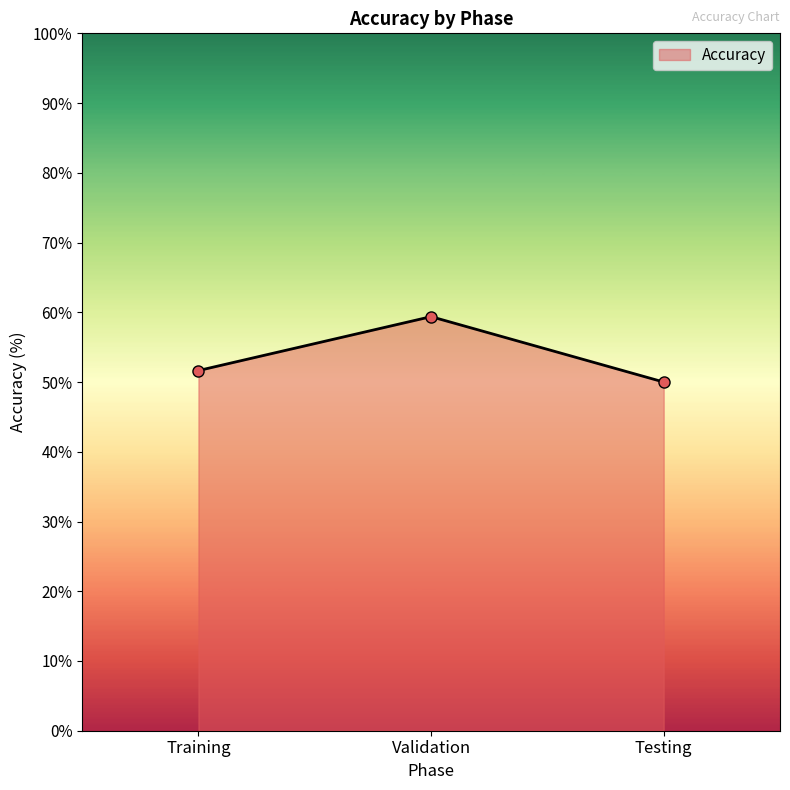

How many series are shown in this chart?

1